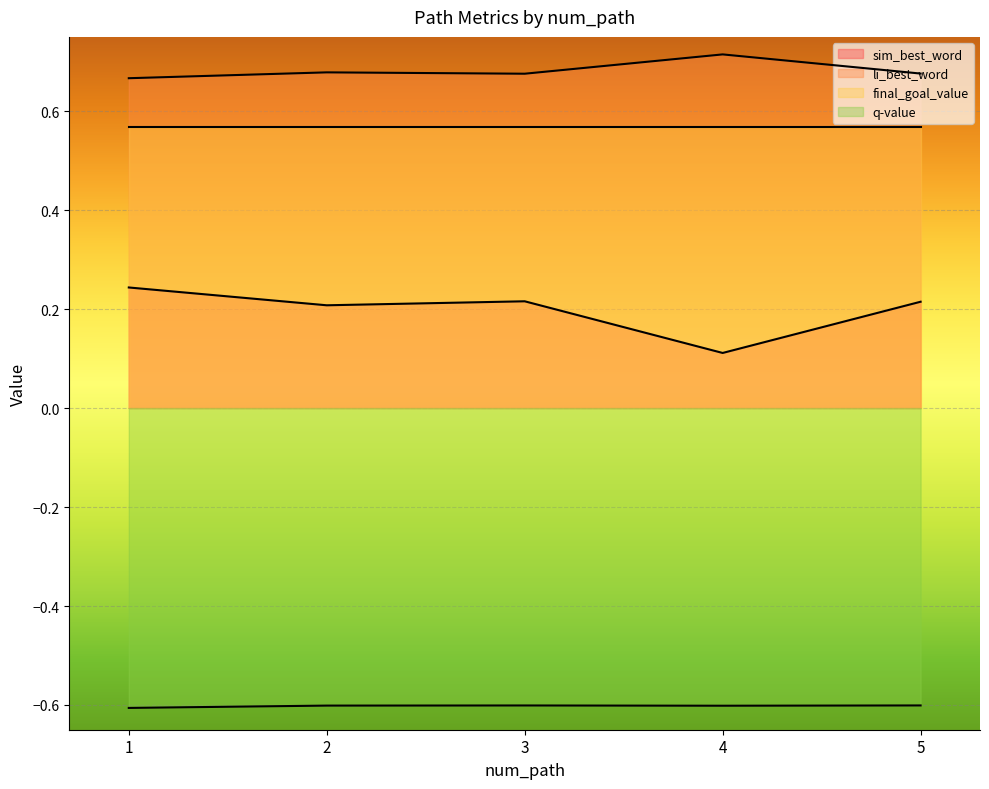

In li_best_word, how many points are lower than both neighbors (excluding endpoints)?

1